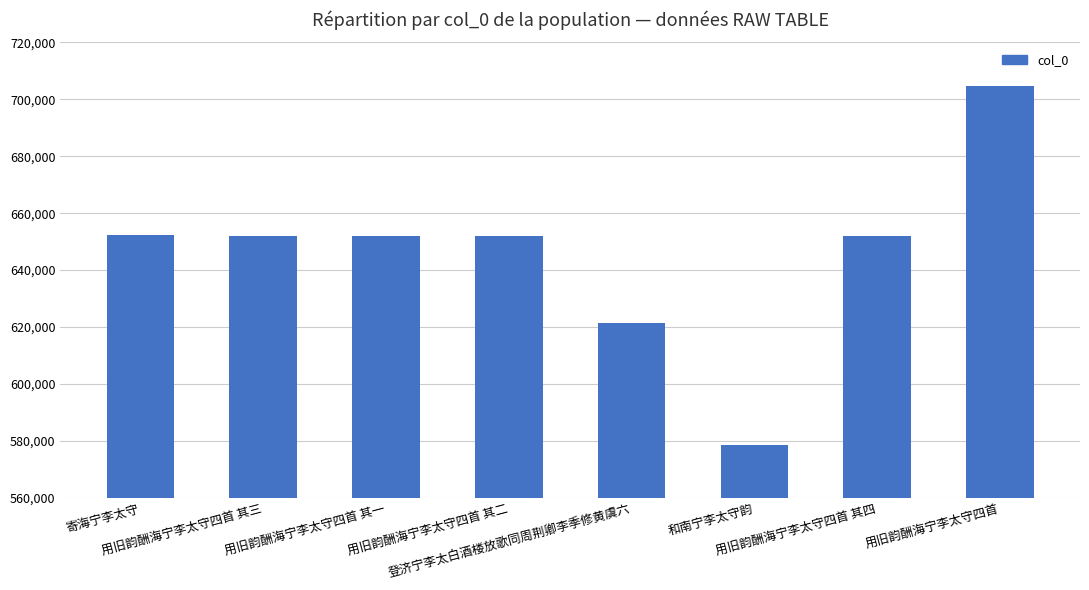

What is the label of the 4th bar from the left?

用旧韵酬海宁李太守四首 其二